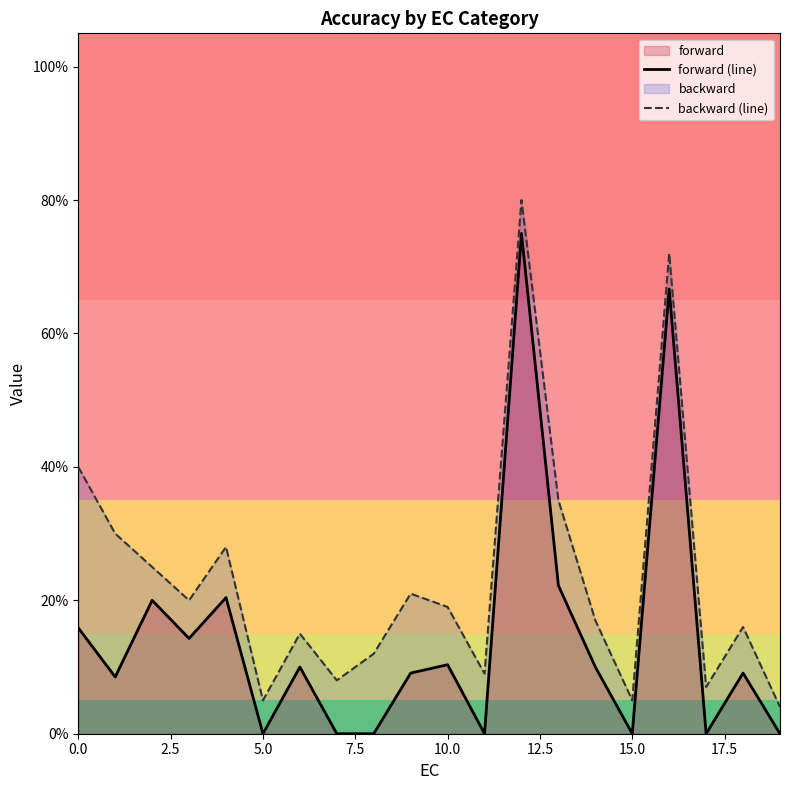

At which category is the sum across all series the highest?

12